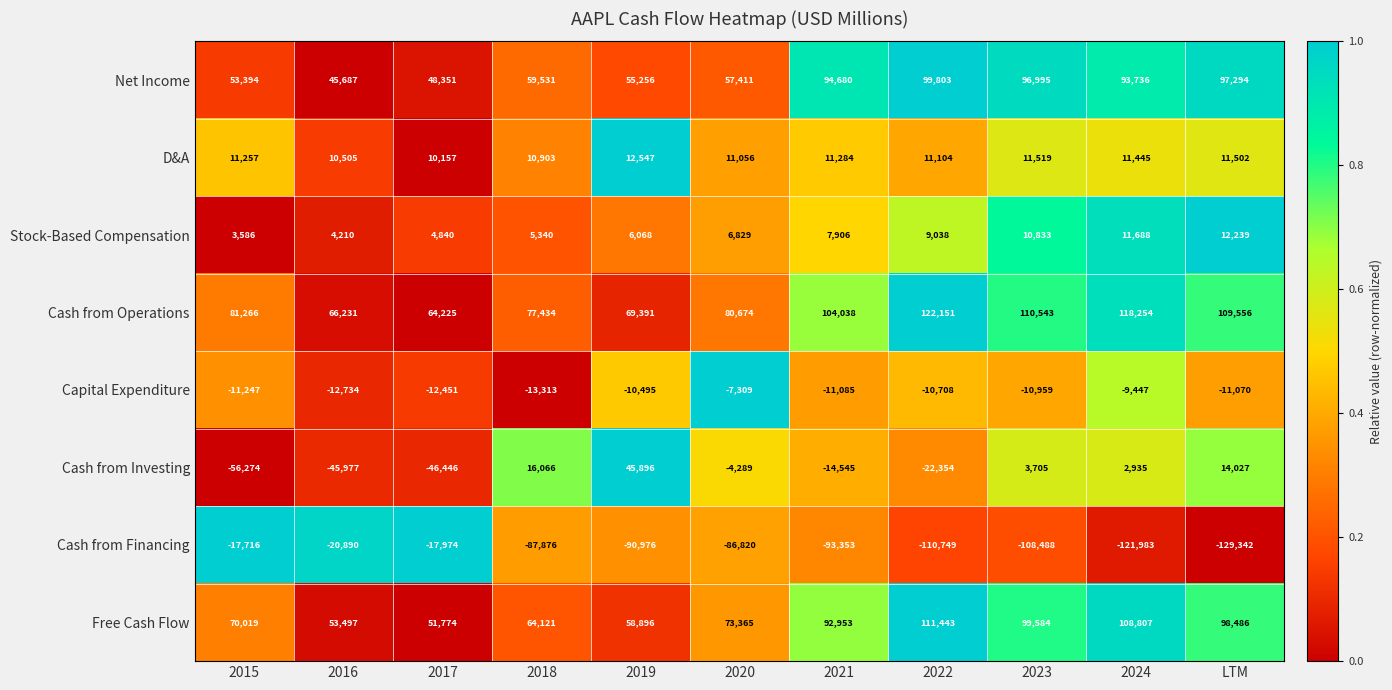

What is the average value of the Cash from Financing series?

-80561